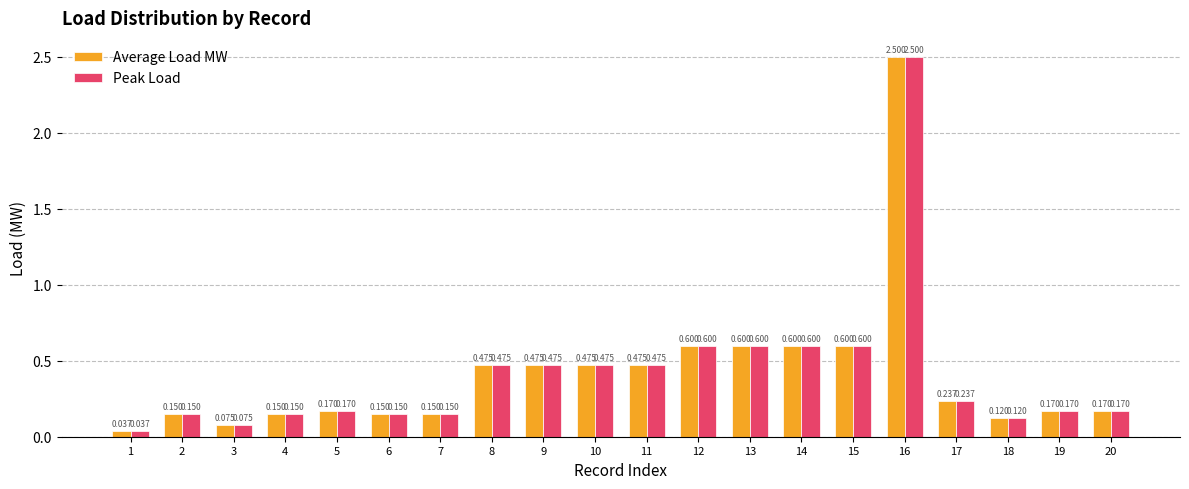

Is the value of Peak Load at 10 greater than the value of Average Load MW at 13?

No